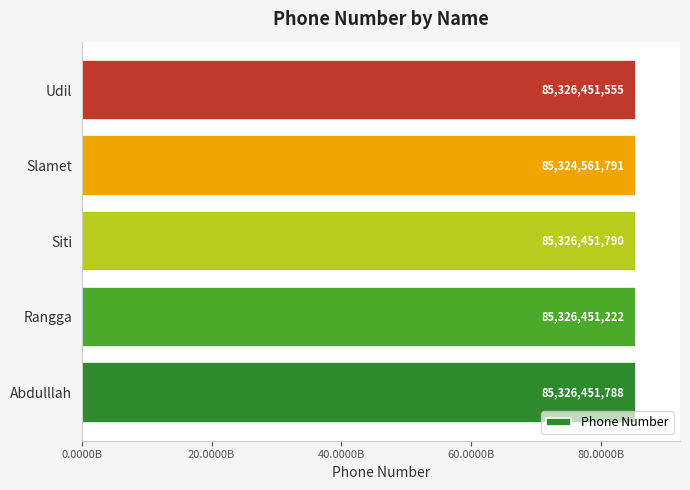

Are the bars grouped side by side (vs. stacked)?

No